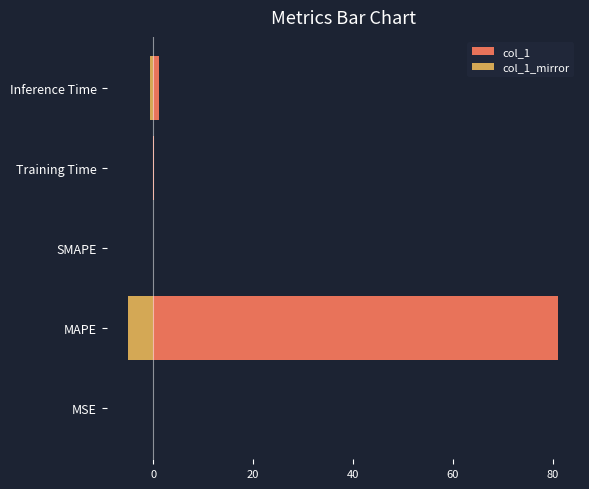

What is the sum of all col_1_mirror values?

-5.7